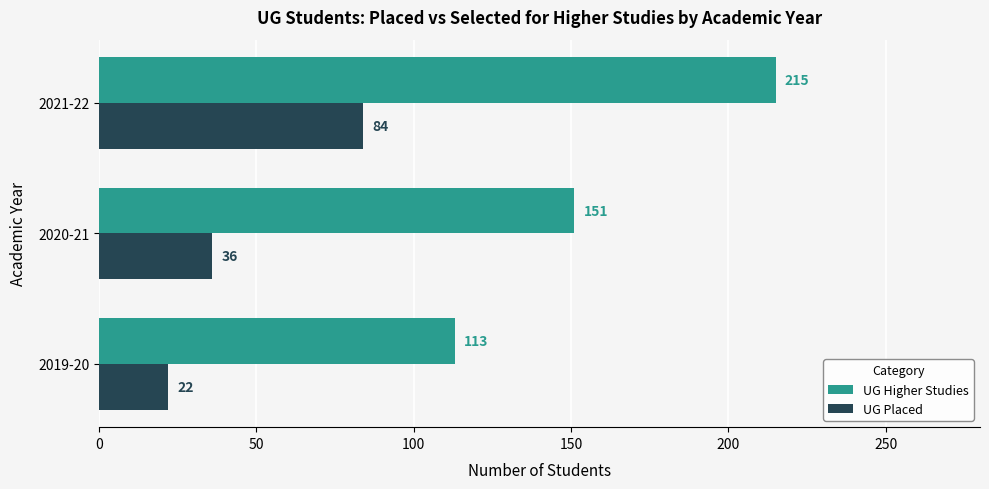

How many categories are shown in the chart?

3